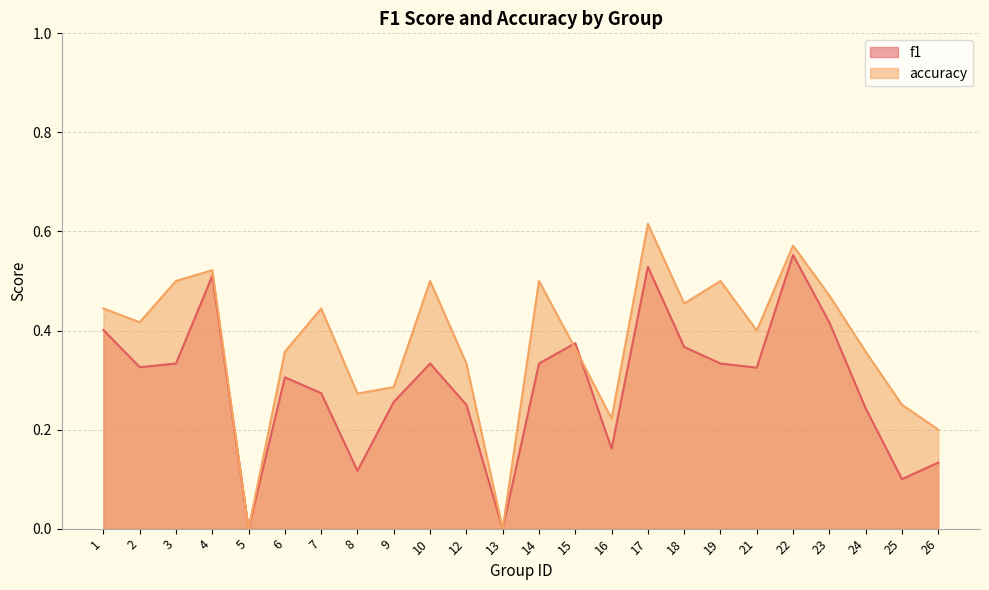

List the series in order of their overall mean, lowest first.

f1, accuracy